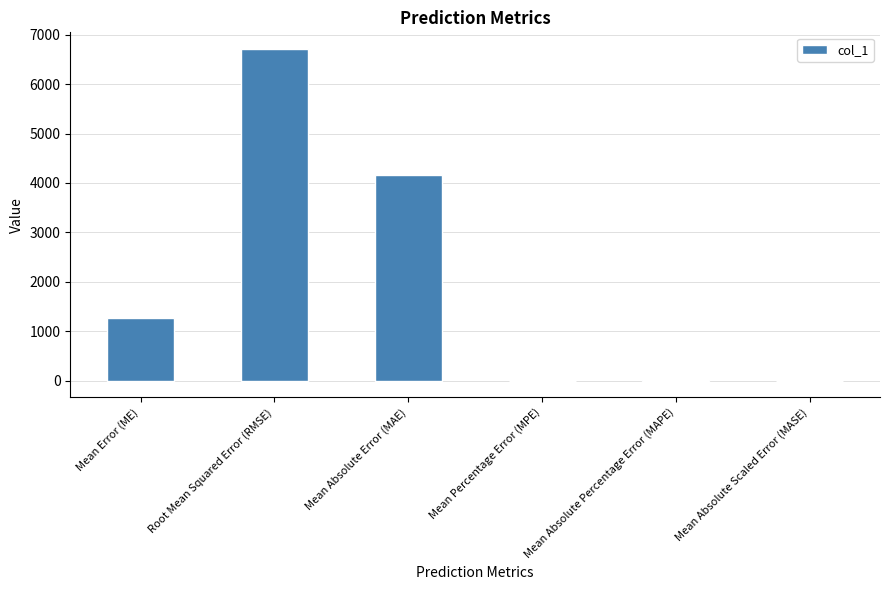

Which category has the highest value across all series?

Root Mean Squared Error (RMSE)